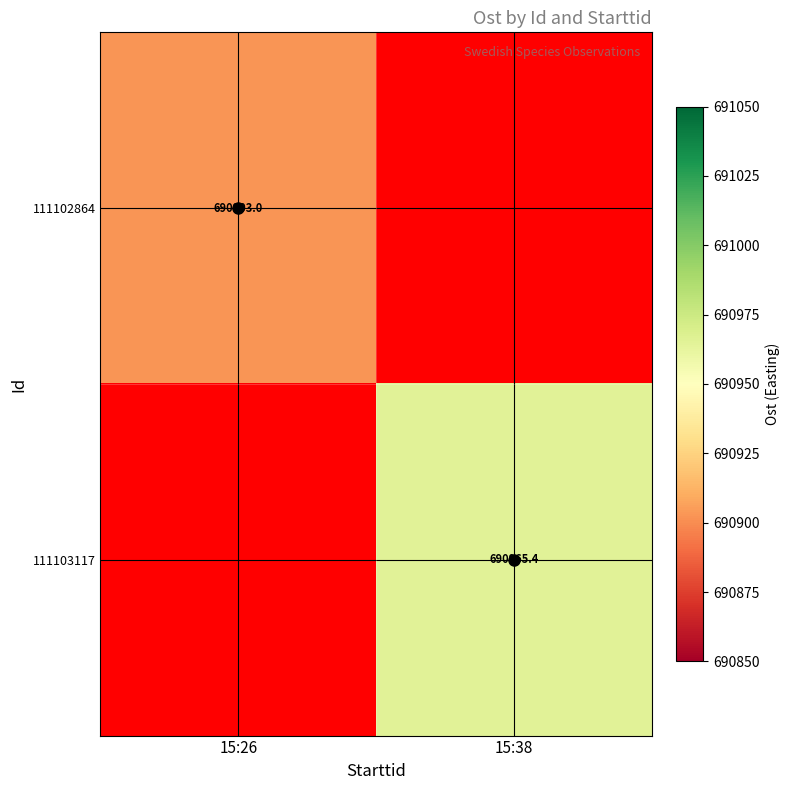

Which label corresponds to the smallest value in the chart?

15:26